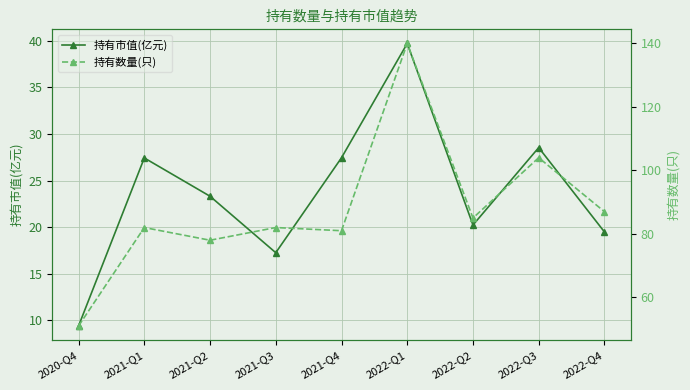

At which label does 持有数量(只) reach its minimum?

2020-Q4